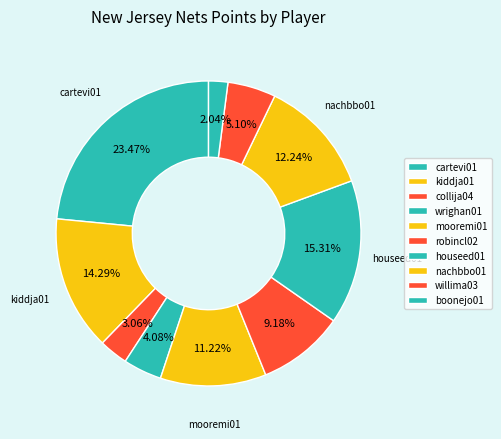

Which slice is the smallest?

boonejo01